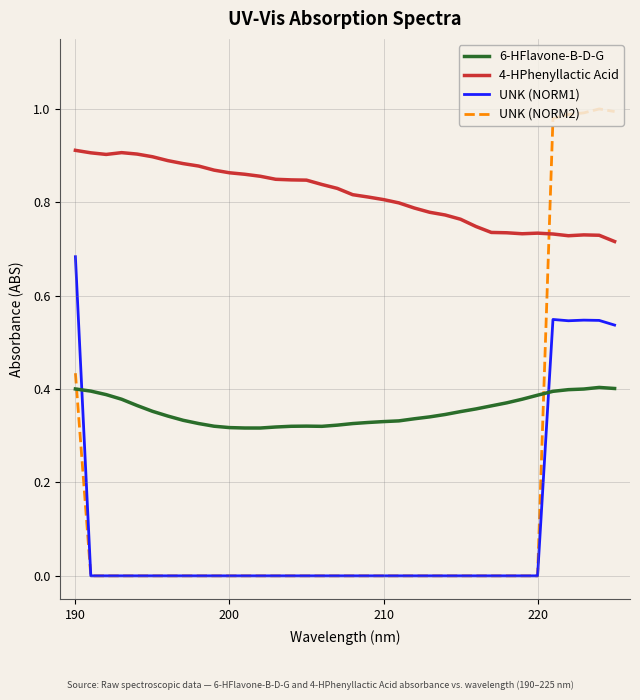

List the series in order of their peak value, highest first.

UNK (NORM2), 4-HPhenyllactic Acid, UNK (NORM1), 6-HFlavone-B-D-G